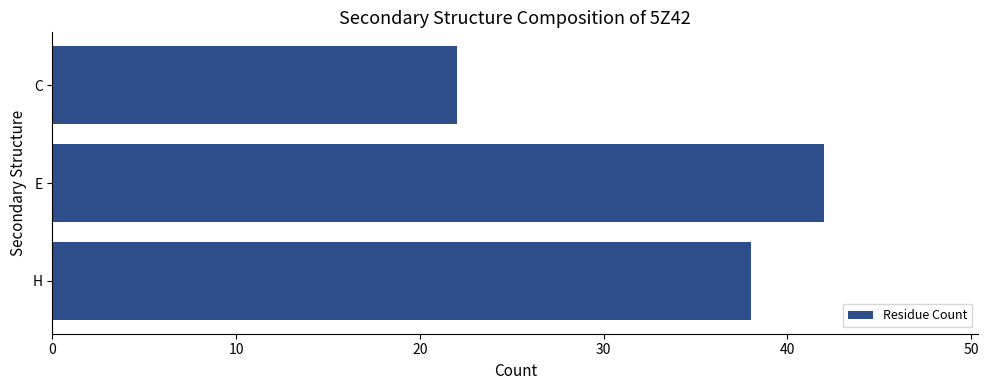

Does the chart contain stacked bars?

No